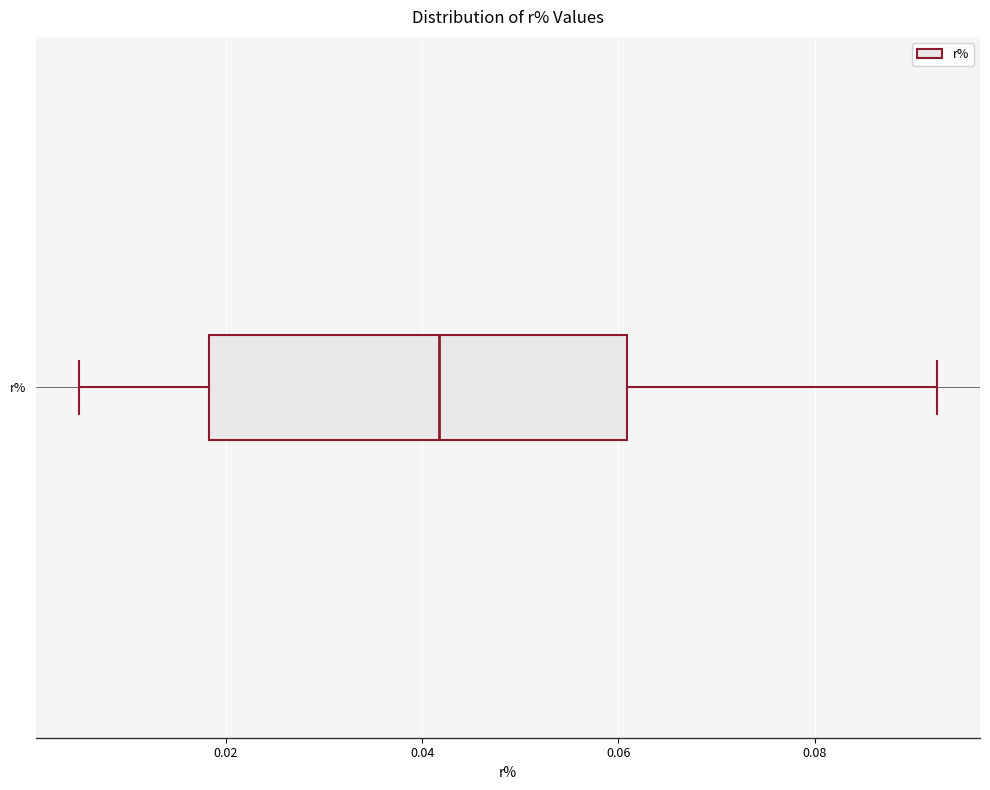

Where does the median line of the box for r% sit on the x-axis? The values are not printed on the chart, so give them approximately, as read against the axis.

0.042